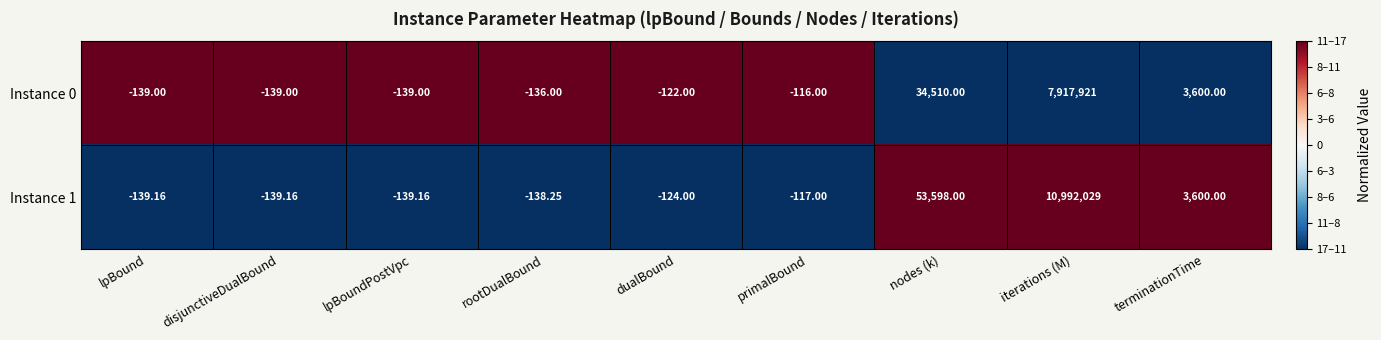

At which label does Instance 0 reach its peak?

iterations (M)